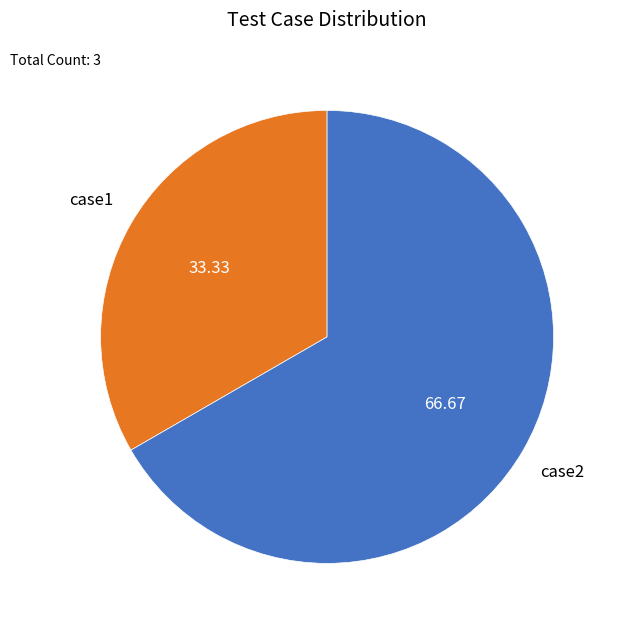

Does any single category account for the majority?

Yes